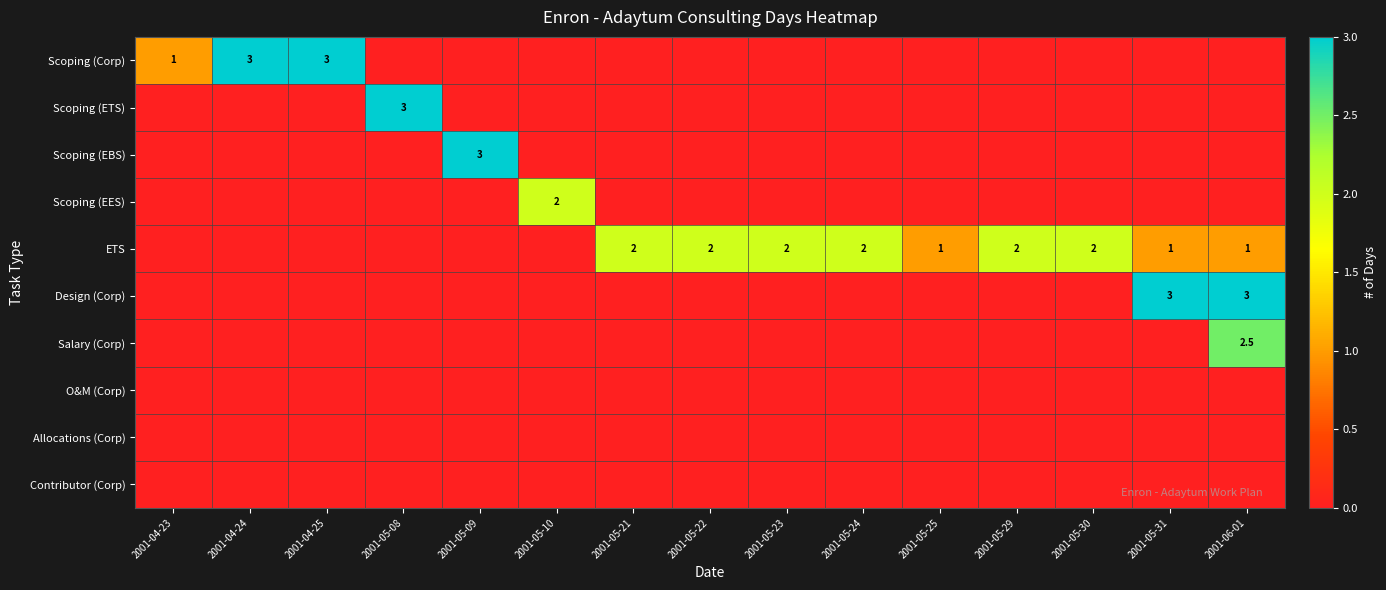

Which series has the widest spread of values?

Scoping (Corp)